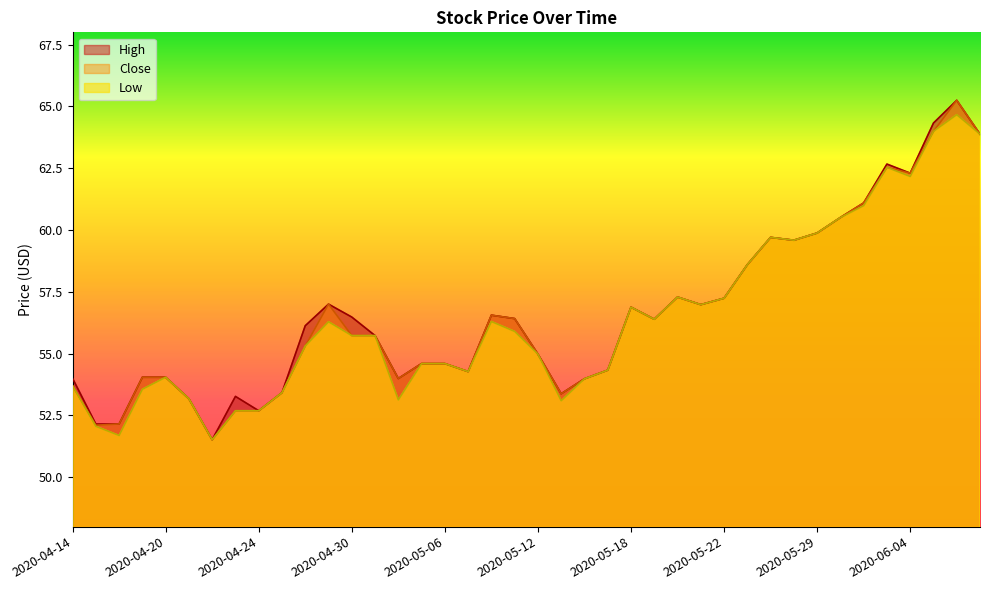

Reading left to right, list all the values displayed in this chart.

High: 2020-04-14=54.0	2020-04-15=52.2	2020-04-16=52.2	2020-04-17=54.0	2020-04-20=54.0	2020-04-21=53.2	2020-04-22=51.5	2020-04-23=53.3	2020-04-24=52.7	2020-04-27=53.4	2020-04-28=56.1	2020-04-29=57.0	2020-04-30=56.5	2020-05-01=55.7	2020-05-04=54.0	2020-05-05=54.6	2020-05-06=54.6	2020-05-07=54.3	2020-05-08=56.6	2020-05-11=56.4	2020-05-12=55.0	2020-05-13=53.4	2020-05-14=54.0	2020-05-15=54.3	2020-05-18=56.9	2020-05-19=56.4	2020-05-20=57.3	2020-05-21=57.0	2020-05-22=57.2	2020-05-26=58.6	2020-05-27=59.7	2020-05-28=59.6	2020-05-29=59.9	2020-06-01=60.5	2020-06-02=61.1	2020-06-03=62.7	2020-06-04=62.3	2020-06-05=64.3	2020-06-08=65.2	2020-06-09=63.9
Close: 2020-04-14=53.7	2020-04-15=52.1	2020-04-16=52.2	2020-04-17=54.0	2020-04-20=54.0	2020-04-21=53.2	2020-04-22=51.5	2020-04-23=52.7	2020-04-24=52.7	2020-04-27=53.4	2020-04-28=55.3	2020-04-29=57.0	2020-04-30=55.7	2020-05-01=55.7	2020-05-04=54.0	2020-05-05=54.6	2020-05-06=54.6	2020-05-07=54.3	2020-05-08=56.6	2020-05-11=56.4	2020-05-12=55.0	2020-05-13=53.4	2020-05-14=54.0	2020-05-15=54.3	2020-05-18=56.9	2020-05-19=56.4	2020-05-20=57.3	2020-05-21=57.0	2020-05-22=57.2	2020-05-26=58.6	2020-05-27=59.7	2020-05-28=59.6	2020-05-29=59.9	2020-06-01=60.5	2020-06-02=61.1	2020-06-03=62.5	2020-06-04=62.3	2020-06-05=64.0	2020-06-08=65.2	2020-06-09=63.9
Low: 2020-04-14=53.7	2020-04-15=52.1	2020-04-16=51.7	2020-04-17=53.6	2020-04-20=54.0	2020-04-21=53.2	2020-04-22=51.5	2020-04-23=52.7	2020-04-24=52.7	2020-04-27=53.4	2020-04-28=55.3	2020-04-29=56.3	2020-04-30=55.7	2020-05-01=55.7	2020-05-04=53.1	2020-05-05=54.6	2020-05-06=54.6	2020-05-07=54.3	2020-05-08=56.3	2020-05-11=55.9	2020-05-12=55.0	2020-05-13=53.1	2020-05-14=54.0	2020-05-15=54.3	2020-05-18=56.9	2020-05-19=56.4	2020-05-20=57.3	2020-05-21=57.0	2020-05-22=57.2	2020-05-26=58.6	2020-05-27=59.7	2020-05-28=59.6	2020-05-29=59.9	2020-06-01=60.5	2020-06-02=61.0	2020-06-03=62.5	2020-06-04=62.2	2020-06-05=64.0	2020-06-08=64.7	2020-06-09=63.9